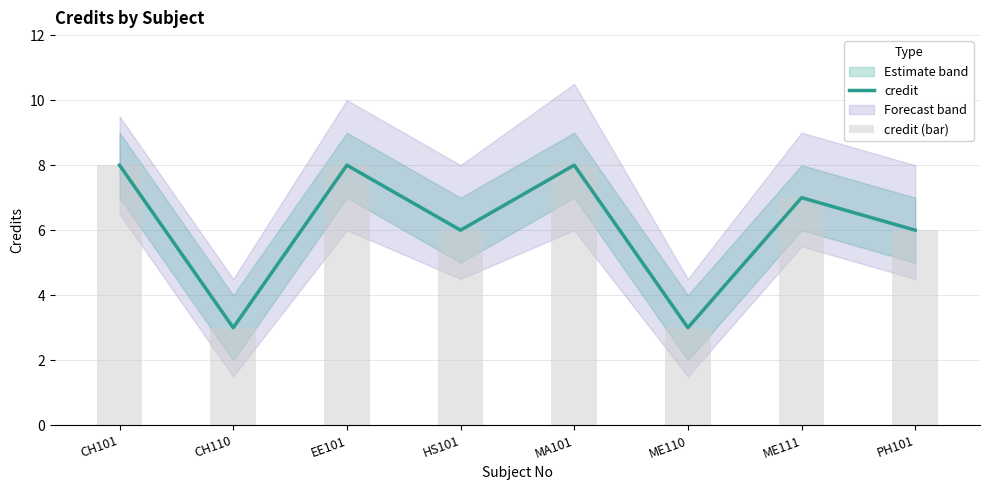

Which series has the largest range (max minus min)?

credit